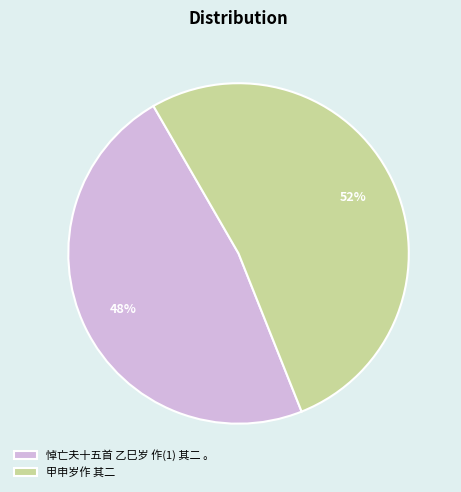

Rank the categories by value from lowest to highest.

悼亡夫十五首 乙巳岁 作(1) 其二 。, 甲申岁作 其二